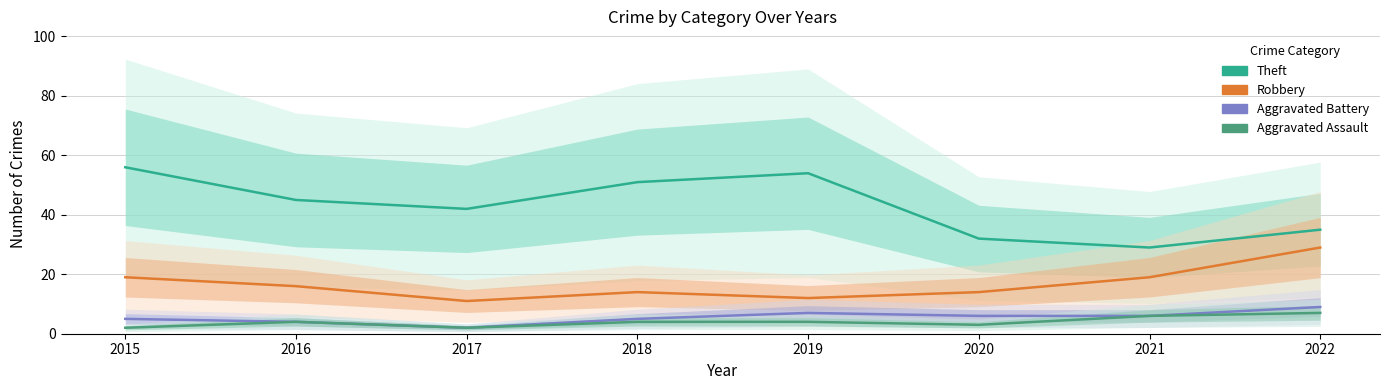

How many lines are shown in the chart?

4